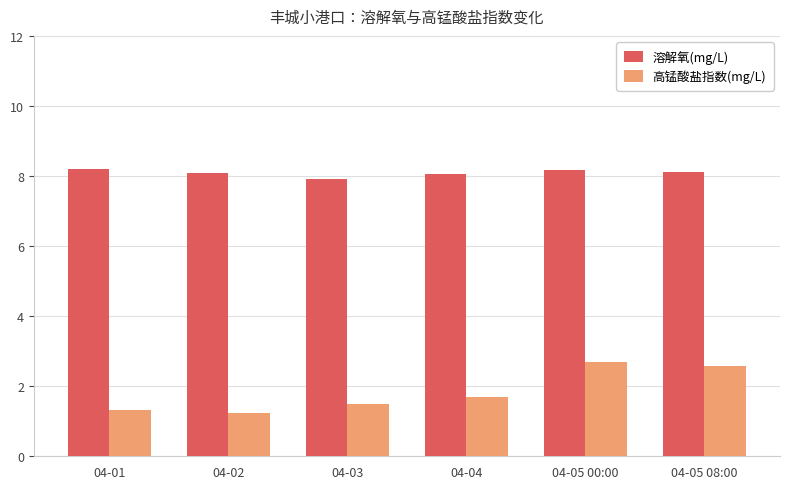

Is the value of 高锰酸盐指数(mg/L) at 04-04 greater than the value of 溶解氧(mg/L) at 04-02?

No